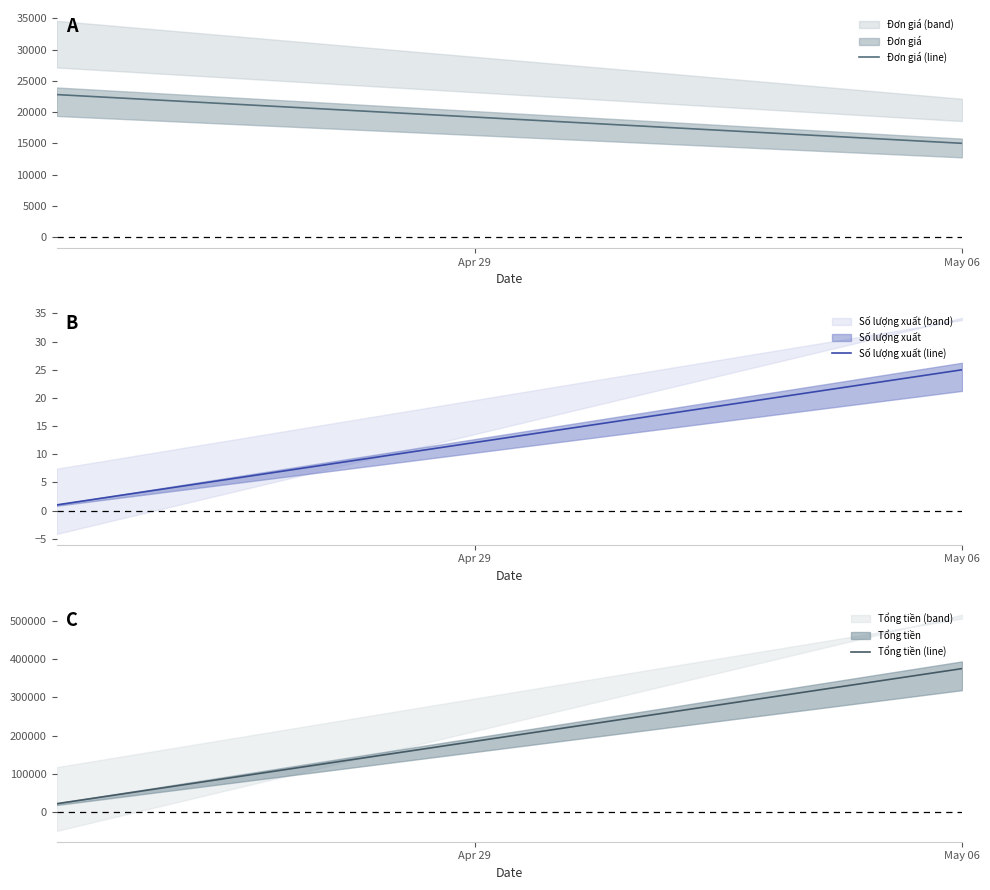

Rank the categories by Đơn giá (line) value from lowest to highest.

May 06, Apr 29